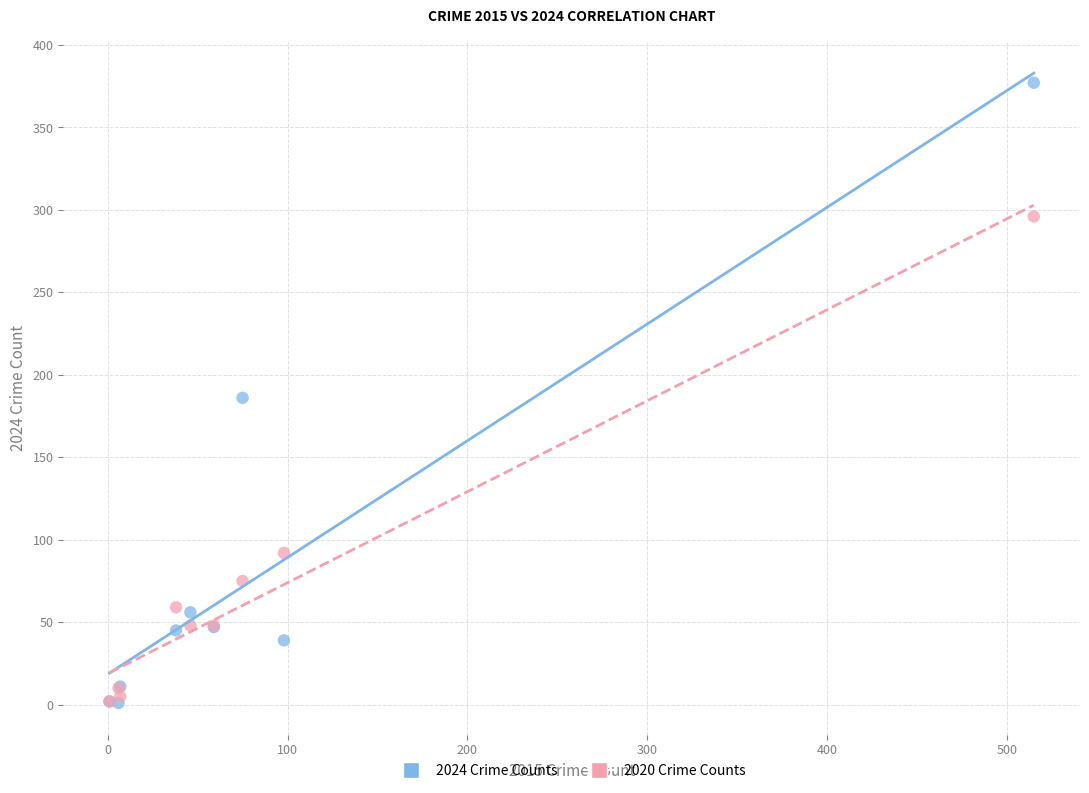

In the 2020 Crime Counts series, what Y value is closest to 149?

92